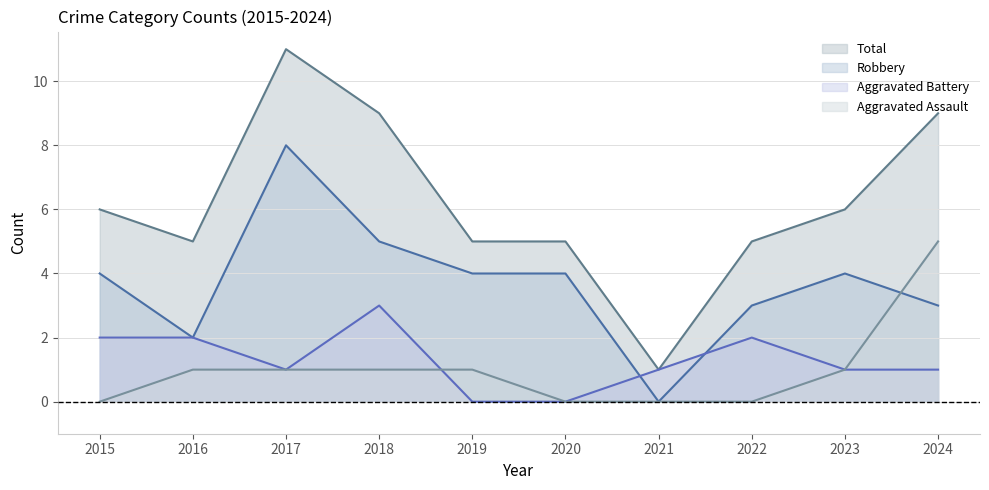

List the series in order of their peak value, highest first.

Total, Robbery, Aggravated Assault, Aggravated Battery